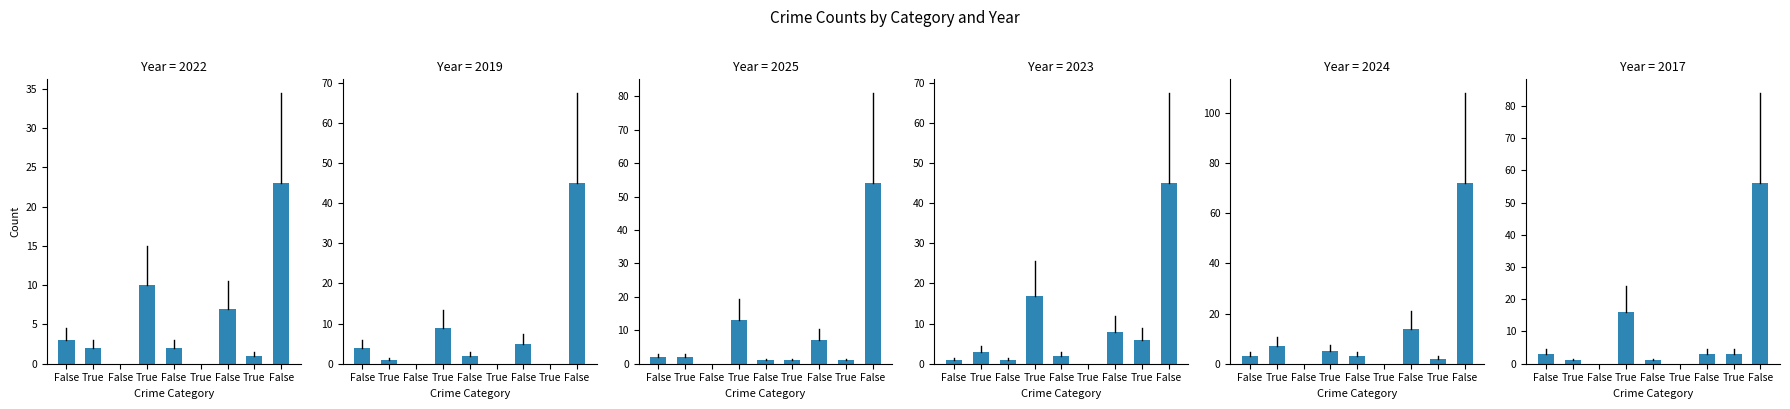

What are all the series names shown in the legend?

2022, 2019, 2025, 2023, 2024, 2017